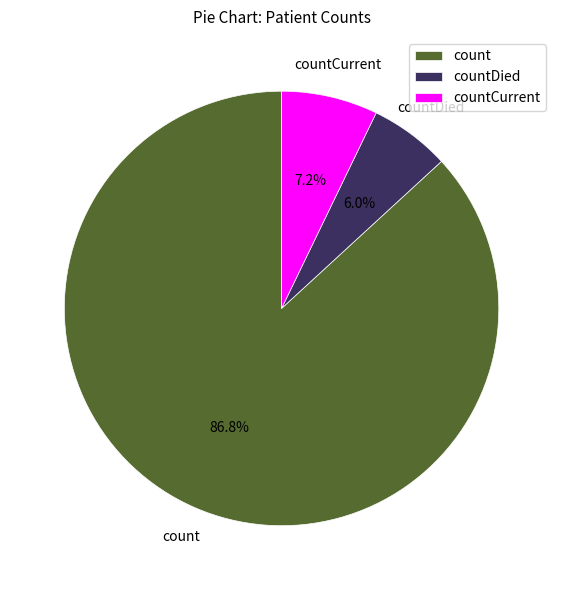

How many segments does this pie chart have?

3